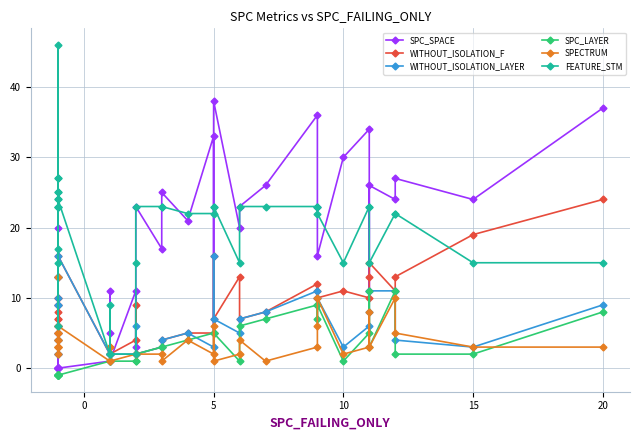

Is it true that SPC_LAYER equals 1 at 5?

False